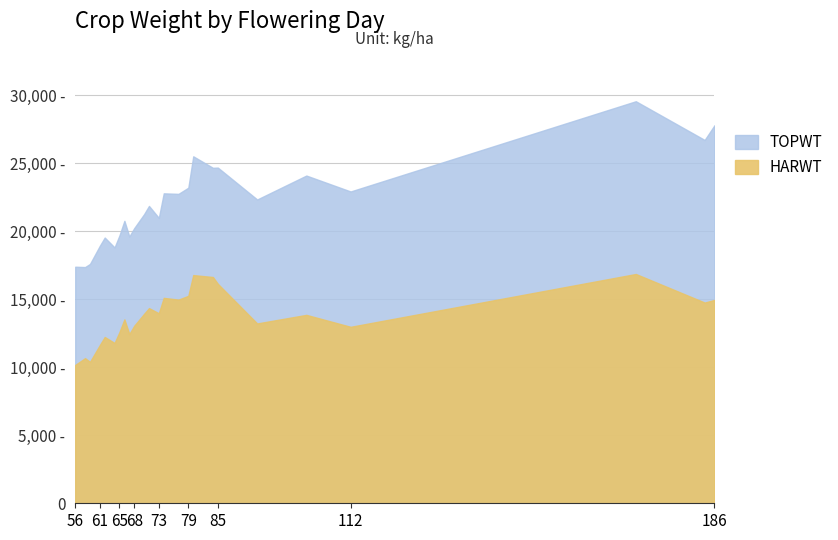

Which series has the widest spread of values?

TOPWT